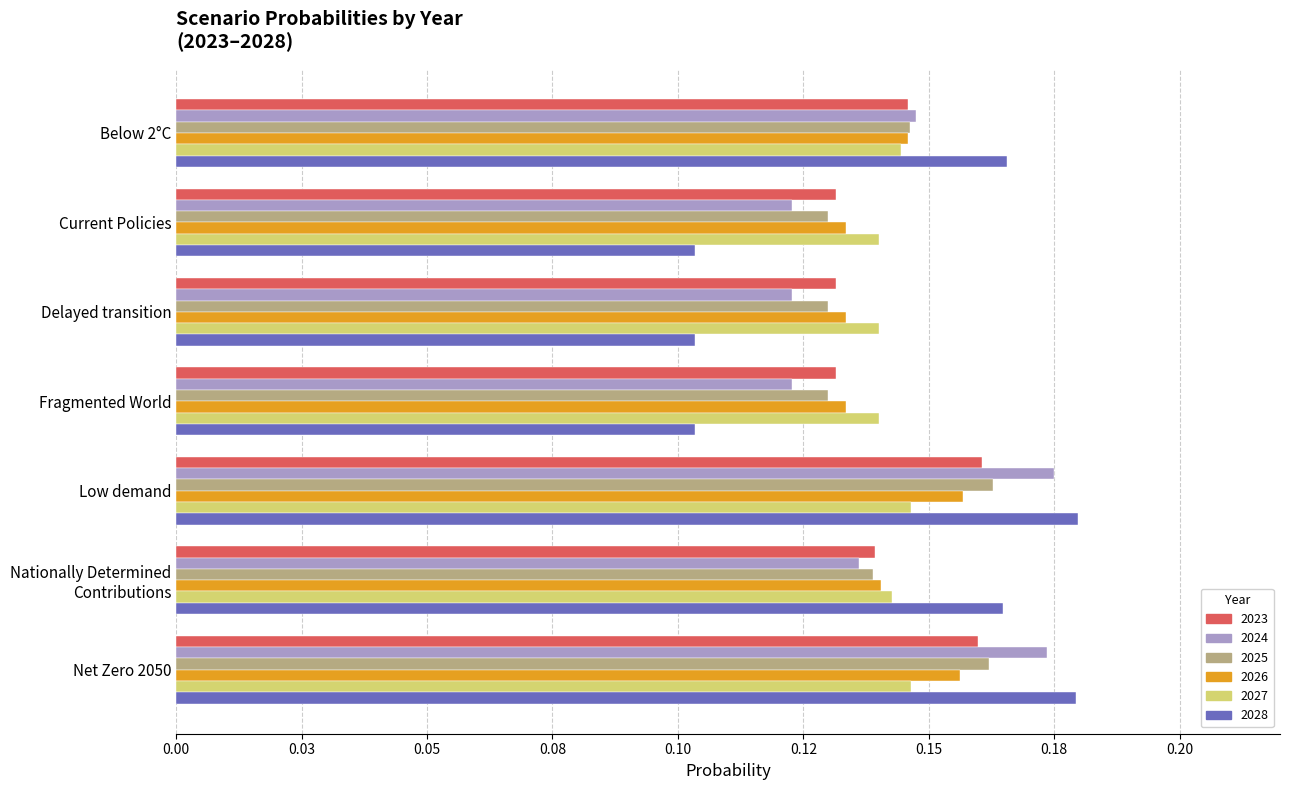

Which label corresponds to the largest value in the chart?

Low demand